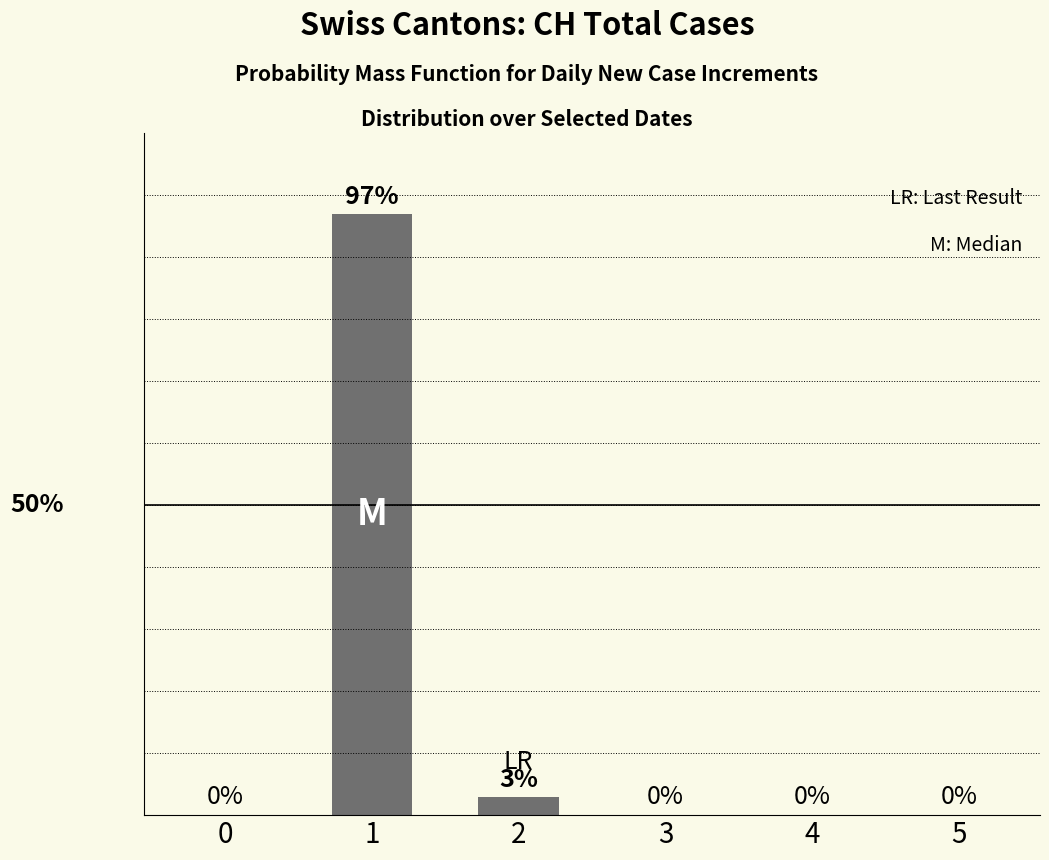

Are the bars horizontal?

No